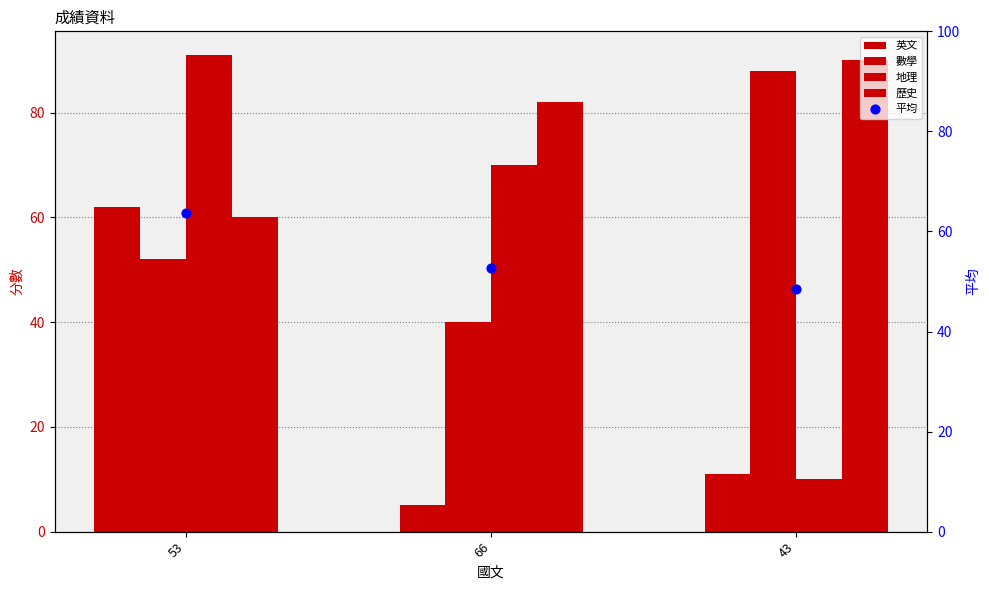

Which series has the largest total across all categories?

歷史